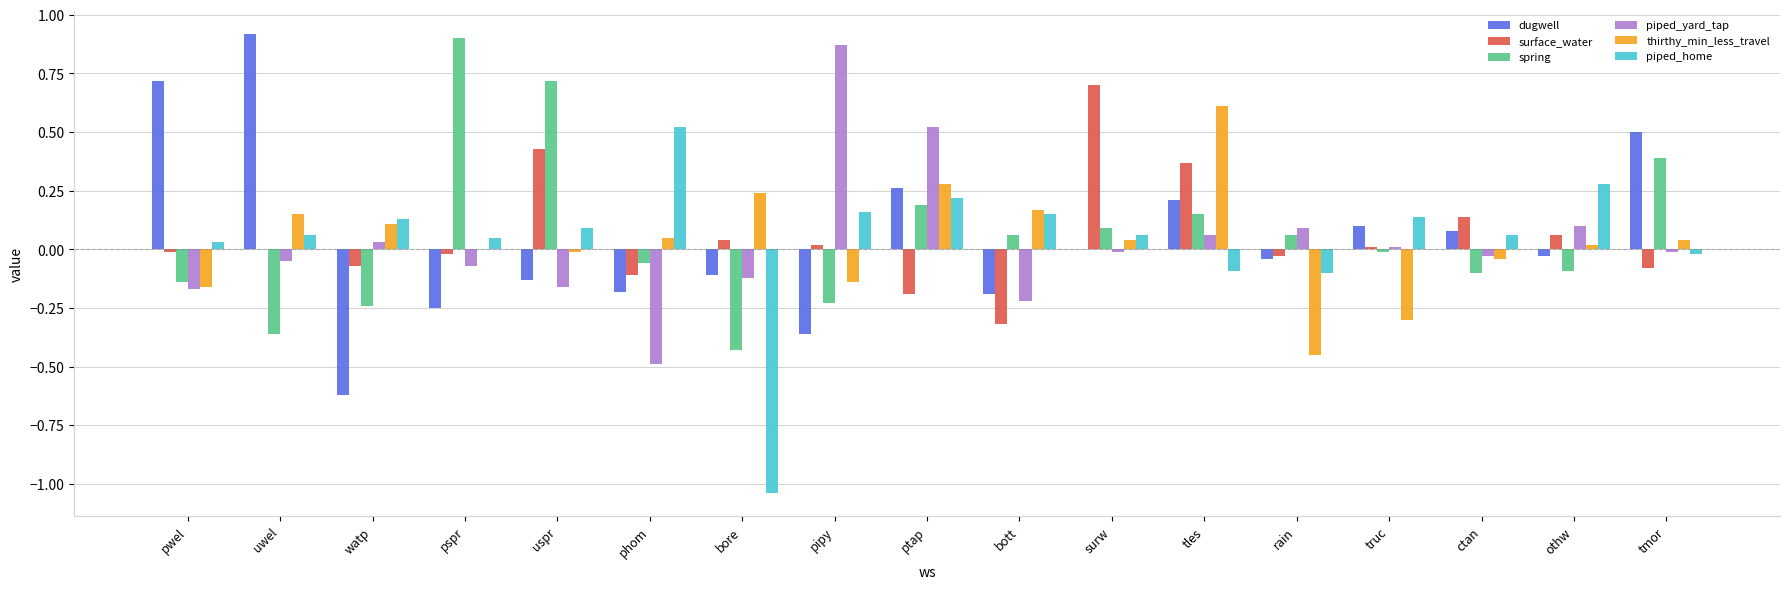

How many data points in spring are above 0?

8